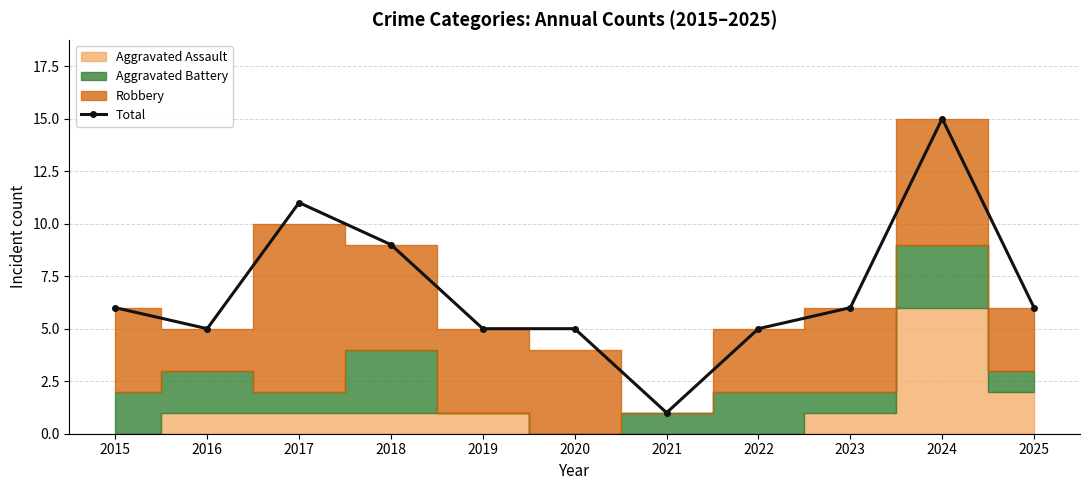

What is the difference between the values at 2016 and 2024?

10